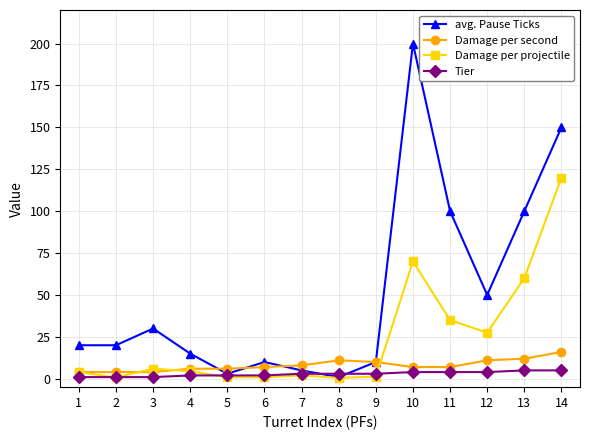

Read the avg. Pause Ticks value at 4.

15.0